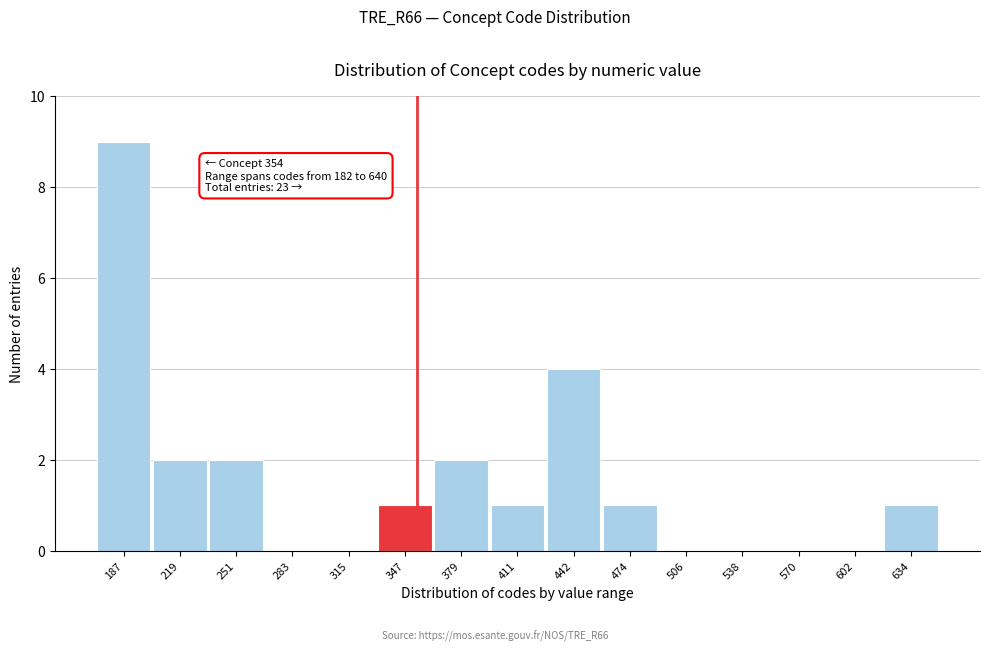

Which range on the x-axis has the tallest bar?

170 to 205